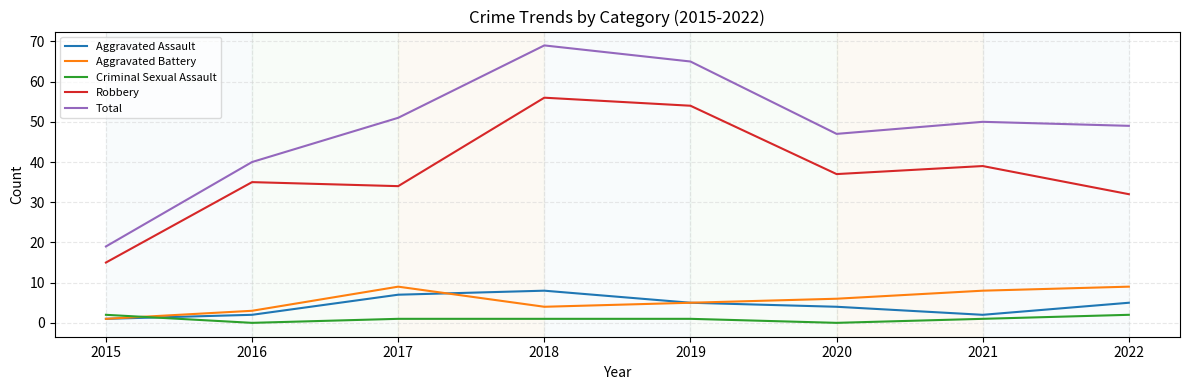

What are all the series names shown in the legend?

Aggravated Assault, Aggravated Battery, Criminal Sexual Assault, Robbery, Total